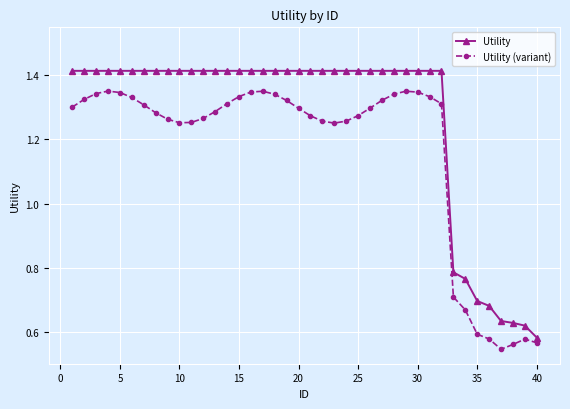

Which series has the largest total across all categories?

Utility